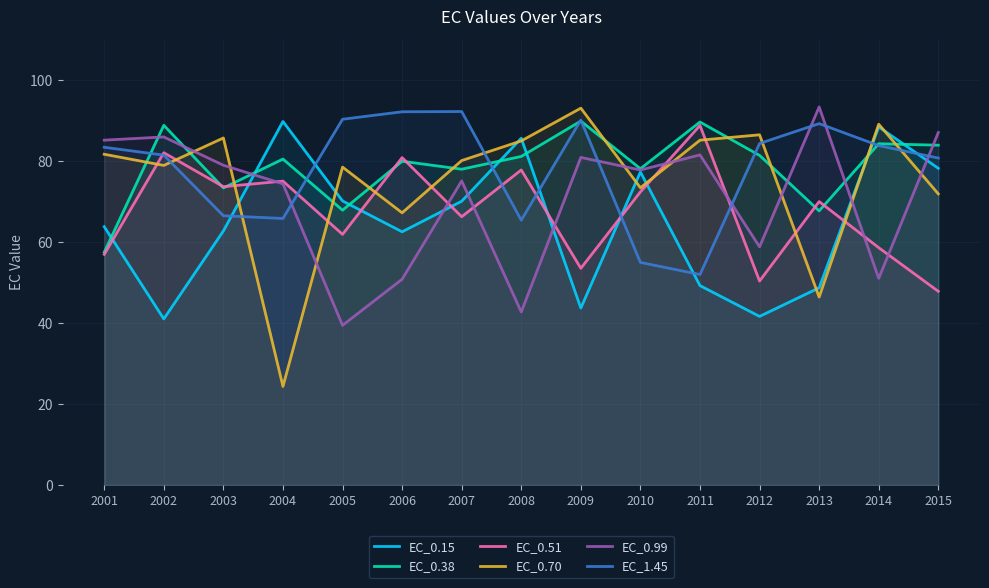

Reading left to right, extract all data points from this chart.

EC_0.15: 2001=63.8	2002=41.0	2003=62.7	2004=89.7	2005=70.1	2006=62.5	2007=70.0	2008=85.6	2009=43.7	2010=77.3	2011=49.2	2012=41.6	2013=48.7	2014=88.4	2015=78.2
EC_0.38: 2001=57.4	2002=88.8	2003=73.3	2004=80.4	2005=67.8	2006=79.9	2007=77.9	2008=81.1	2009=89.8	2010=78.1	2011=89.6	2012=81.3	2013=67.6	2014=84.2	2015=83.9
EC_0.51: 2001=56.9	2002=82.0	2003=73.6	2004=75.0	2005=61.9	2006=80.8	2007=66.2	2008=77.7	2009=53.5	2010=72.3	2011=88.7	2012=50.3	2013=70.0	2014=58.6	2015=47.8
EC_0.70: 2001=81.6	2002=78.9	2003=85.6	2004=24.3	2005=78.5	2006=67.2	2007=80.1	2008=84.9	2009=93.0	2010=73.4	2011=85.1	2012=86.4	2013=46.4	2014=89.0	2015=71.8
EC_0.99: 2001=85.1	2002=85.9	2003=78.9	2004=74.3	2005=39.4	2006=50.8	2007=75.0	2008=42.7	2009=80.8	2010=77.7	2011=81.5	2012=58.8	2013=93.3	2014=51.0	2015=87.0
EC_1.45: 2001=83.3	2002=81.4	2003=66.4	2004=65.8	2005=90.3	2006=92.1	2007=92.2	2008=65.4	2009=90.1	2010=54.9	2011=51.9	2012=84.3	2013=89.2	2014=83.8	2015=80.7